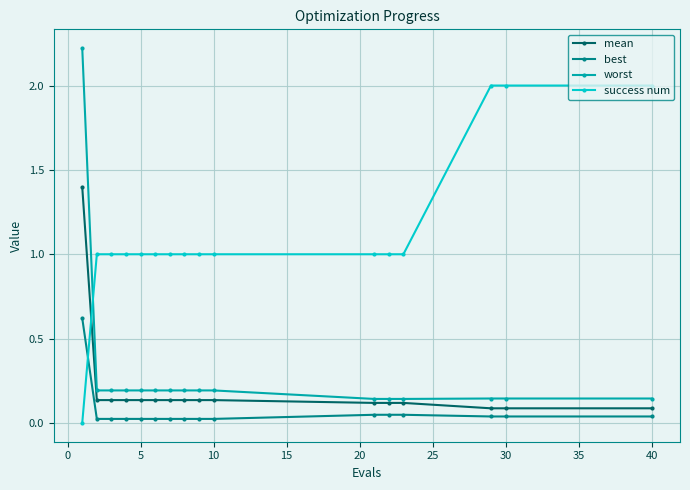

How many data points does each series have?

16